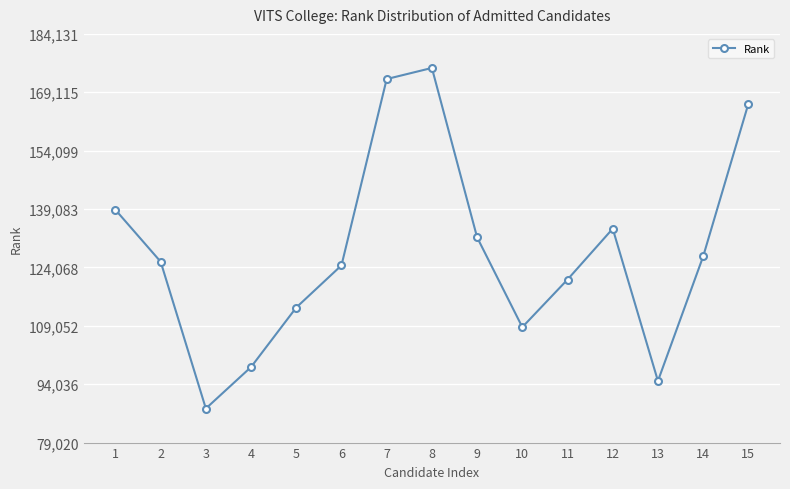

What is the sum of all values?

1920298